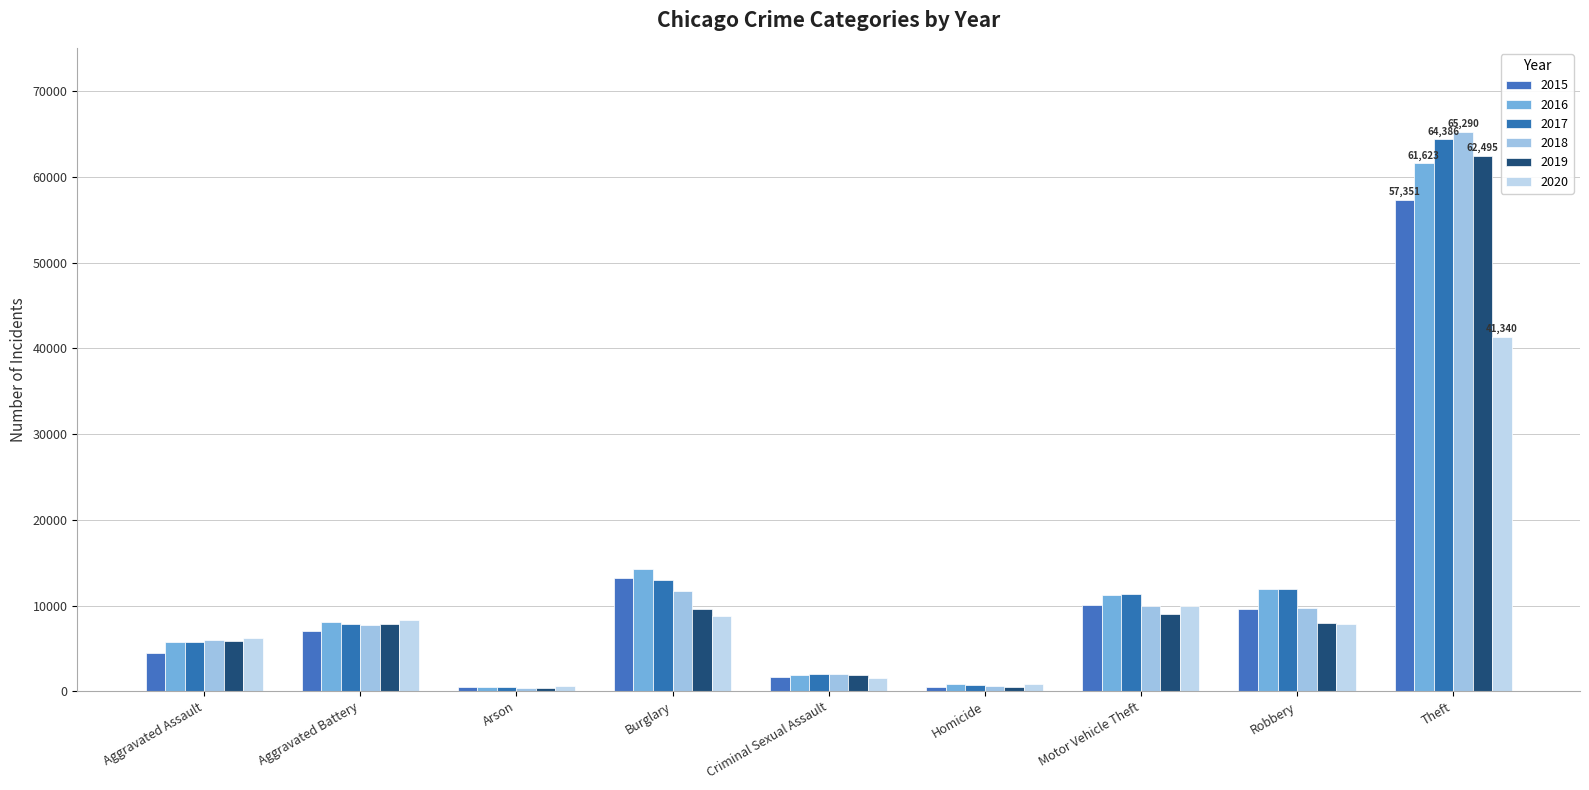

How many categories are shown in the chart?

9